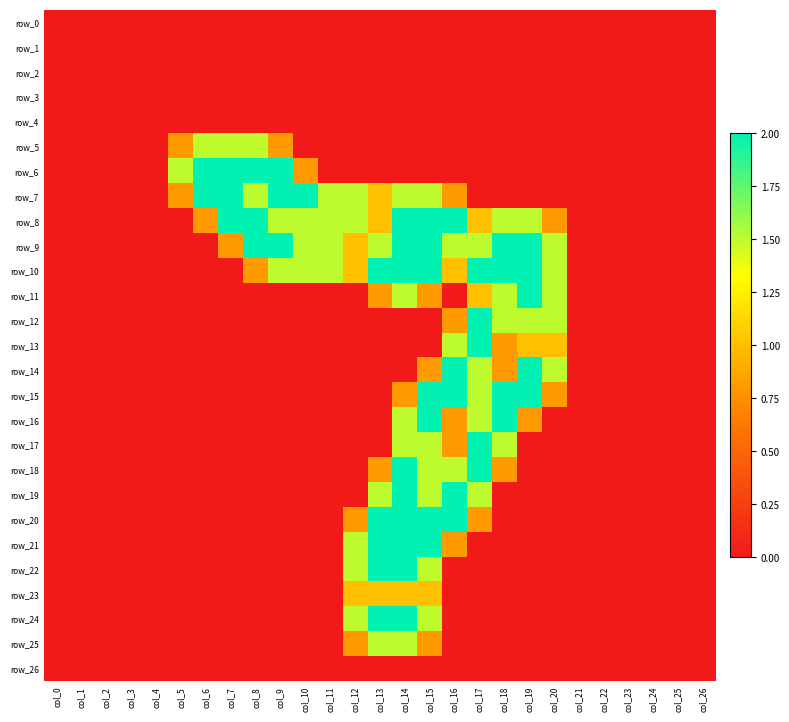

Between col_20 and col_9, which is larger?

col_20